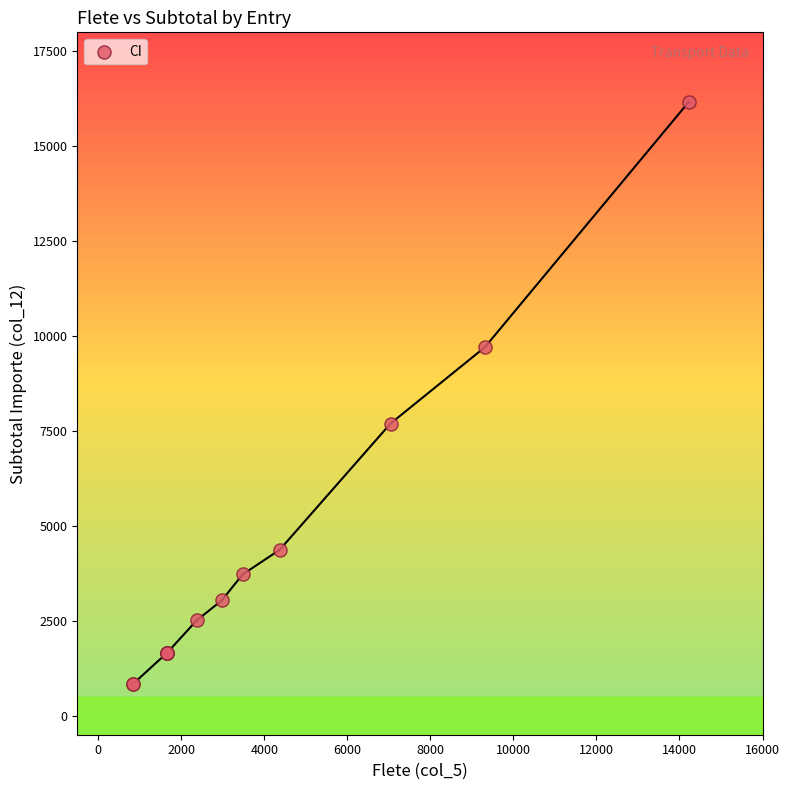

What Y value in the scatter plot is closest to 8496?

7696.2